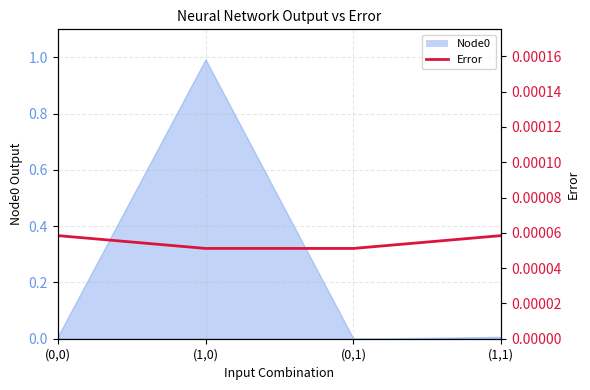

Does the chart have visible grid lines?

Yes